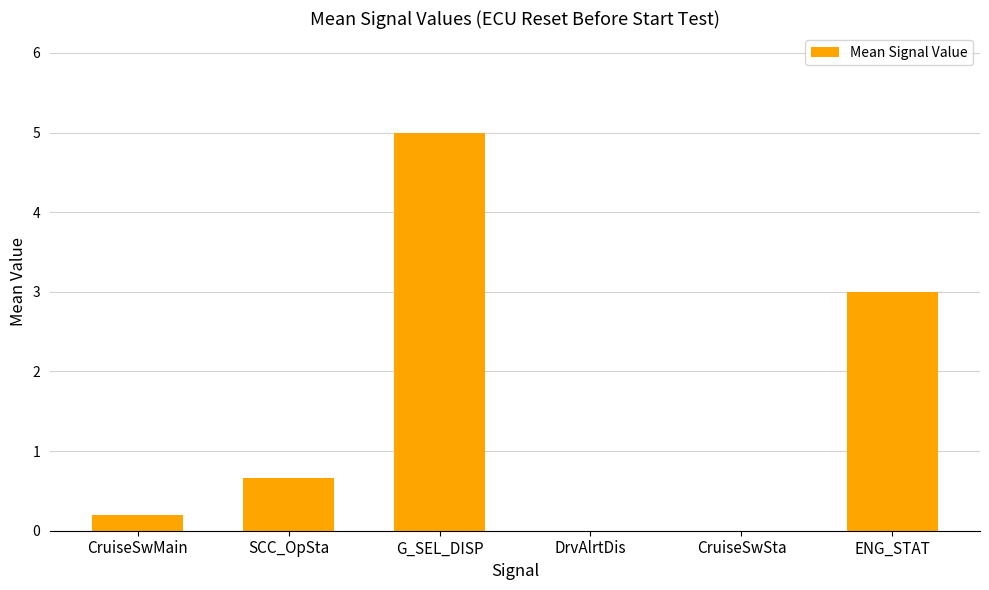

Is it true that the value at ENG_STAT is 4.1?

False